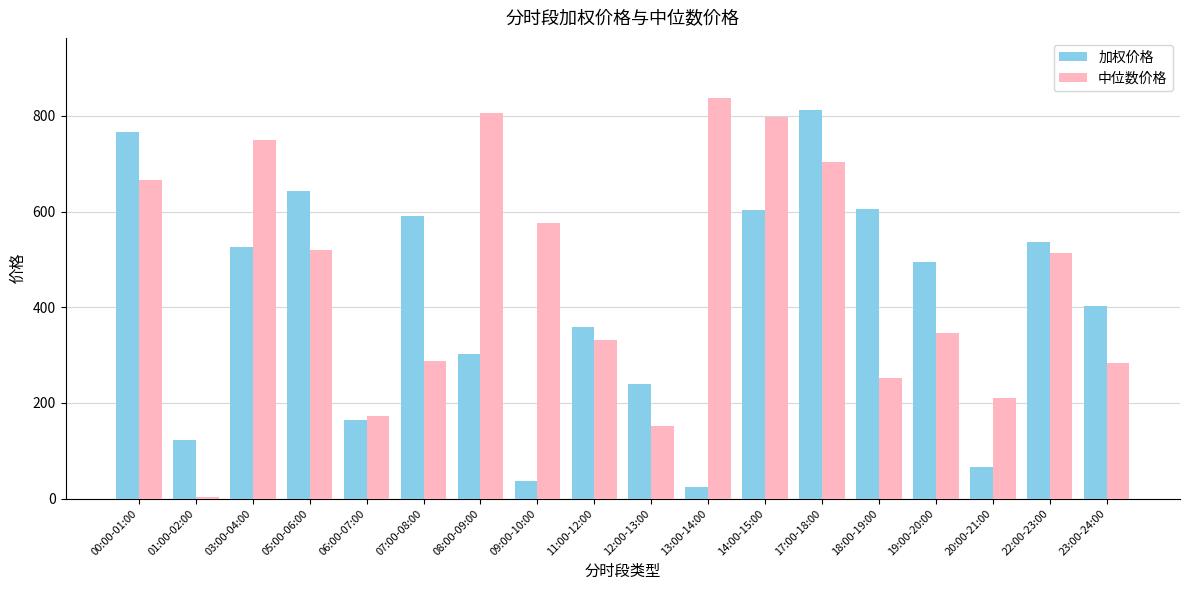

Which series changed the most between 00:00-01:00 and 05:00-06:00?

中位数价格